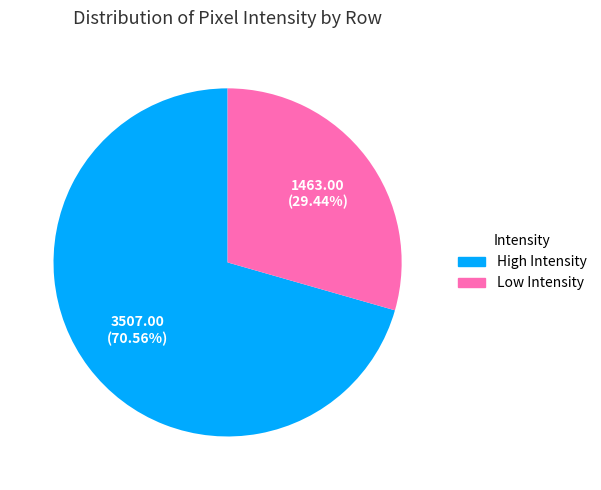

What is the majority slice?

High Intensity